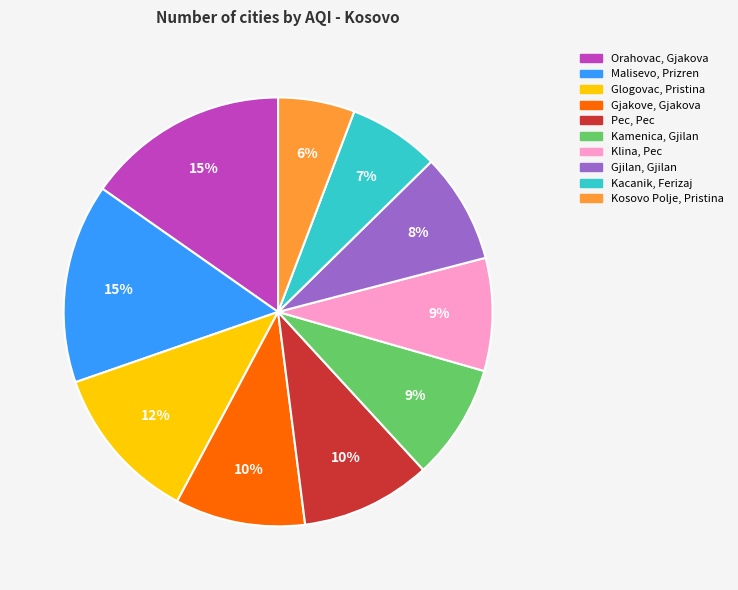

Between Gjakove, Gjakova and Klina, Pec, which is larger?

Gjakove, Gjakova